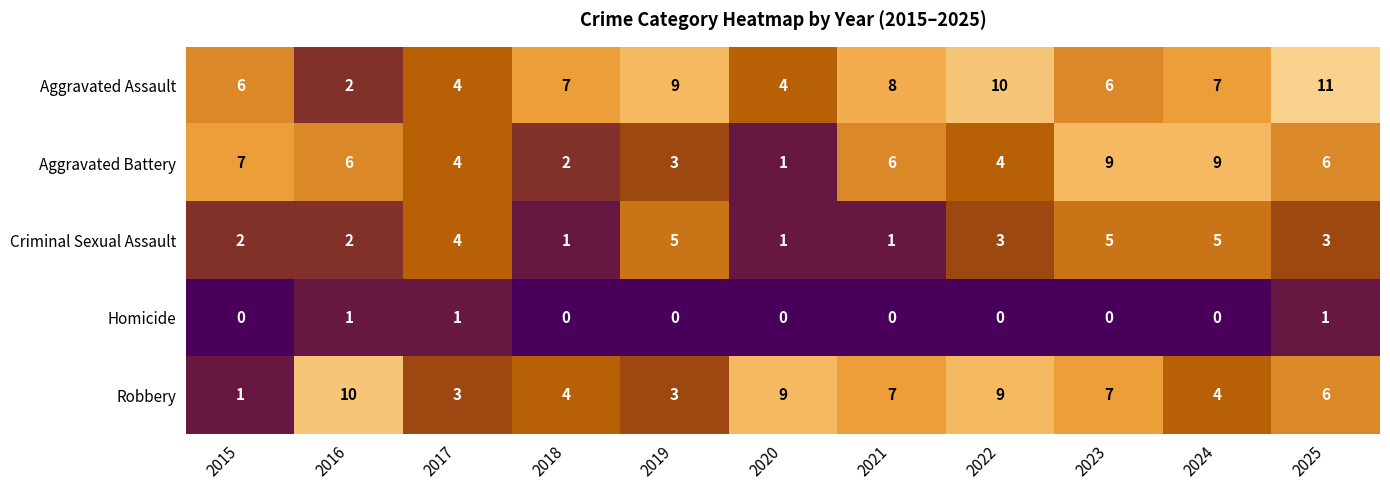

What is the difference between the second highest and minimum values in the Robbery series?

8